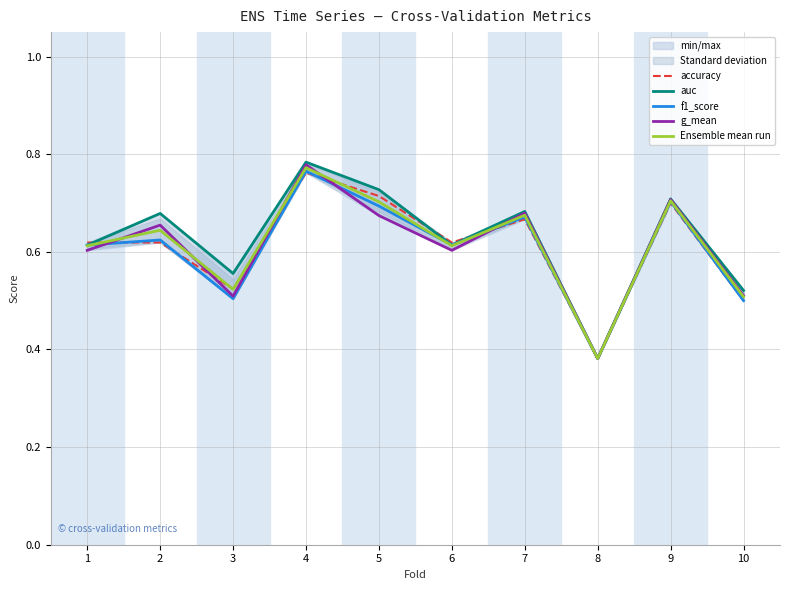

Rank the series by their maximum value, from highest to lowest.

auc, g_mean, Ensemble mean run, f1_score, accuracy